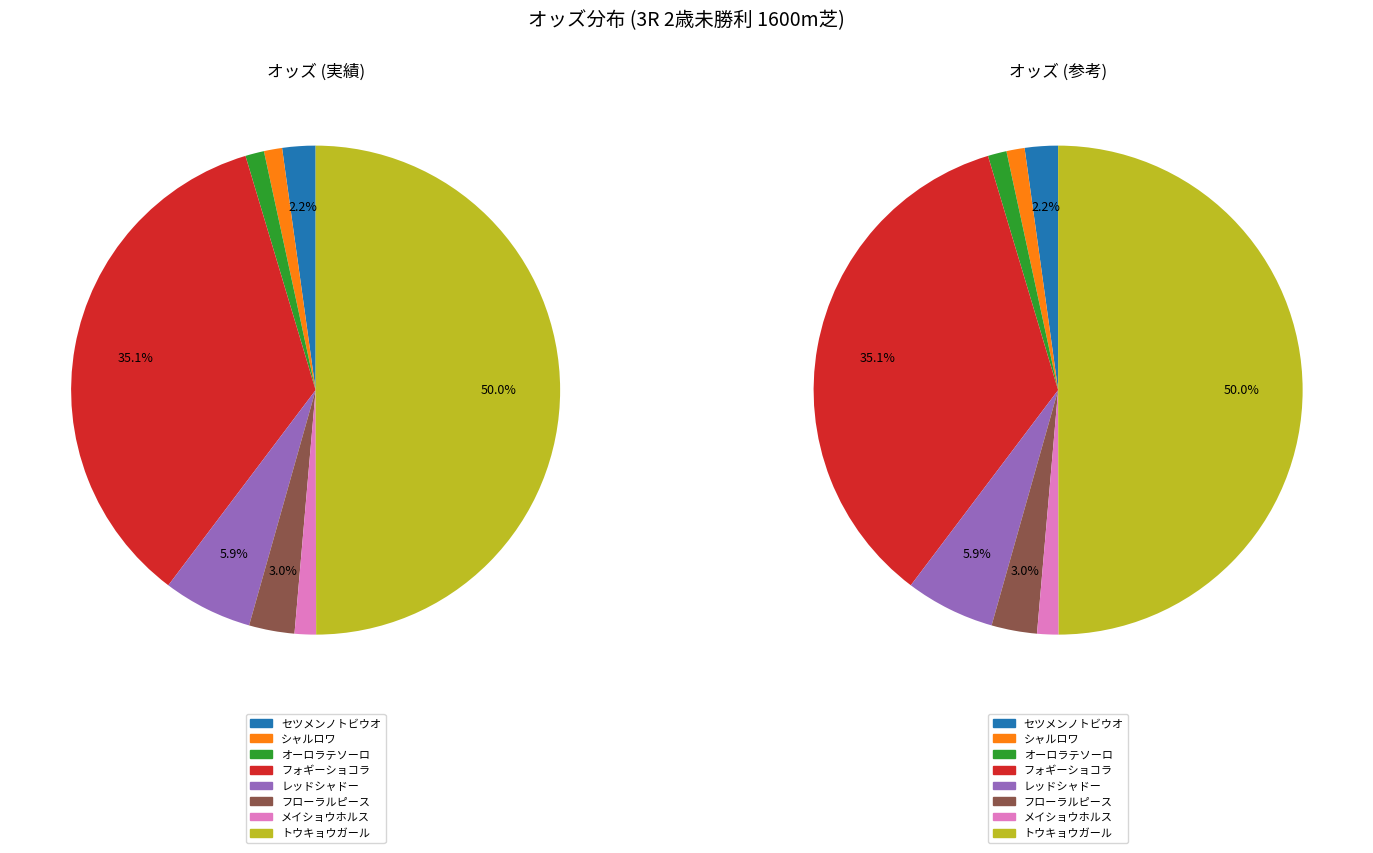

What percentage is NOT represented by オーロラテソーロ?

98.8%